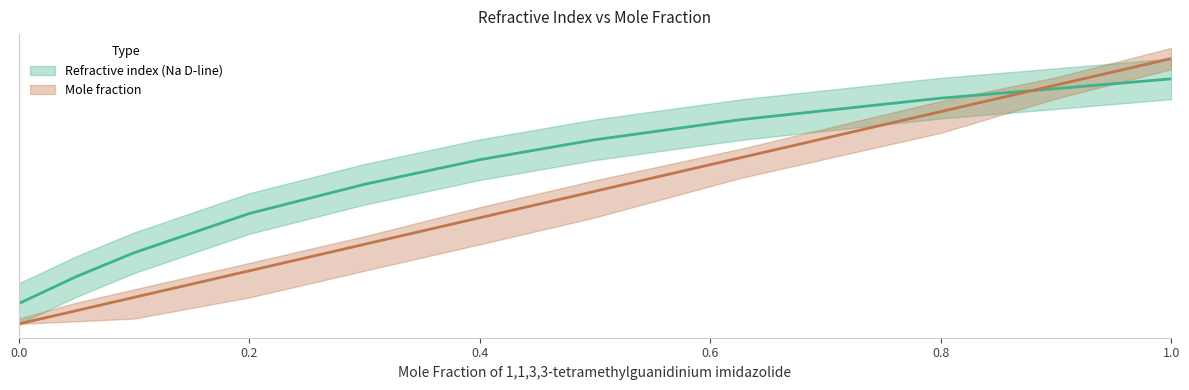

At which label does Mole fraction lower reach its peak?

1.0